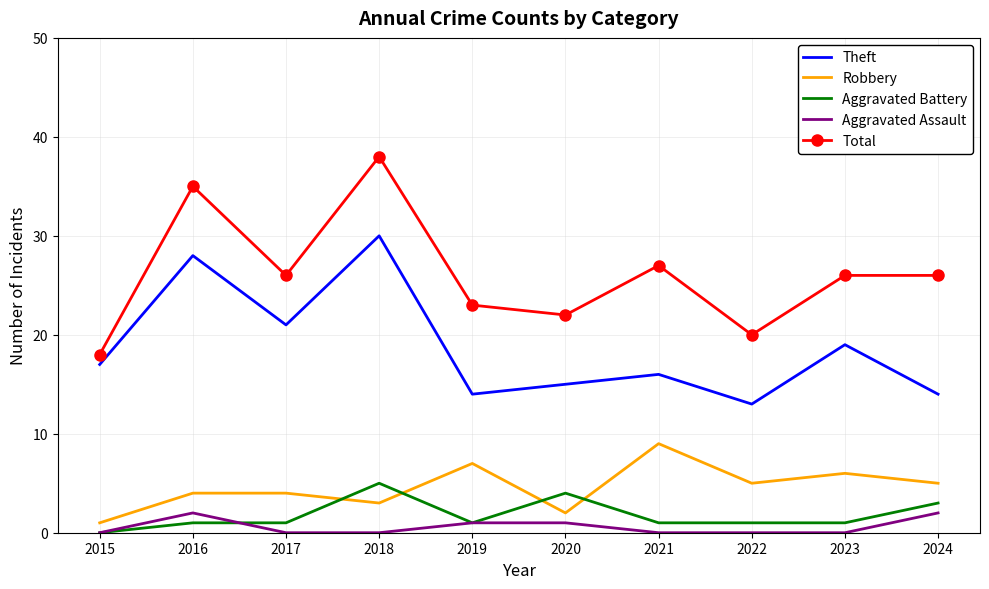

Is the value of Total at 2022 greater than the value of Aggravated Assault at 2021?

Yes